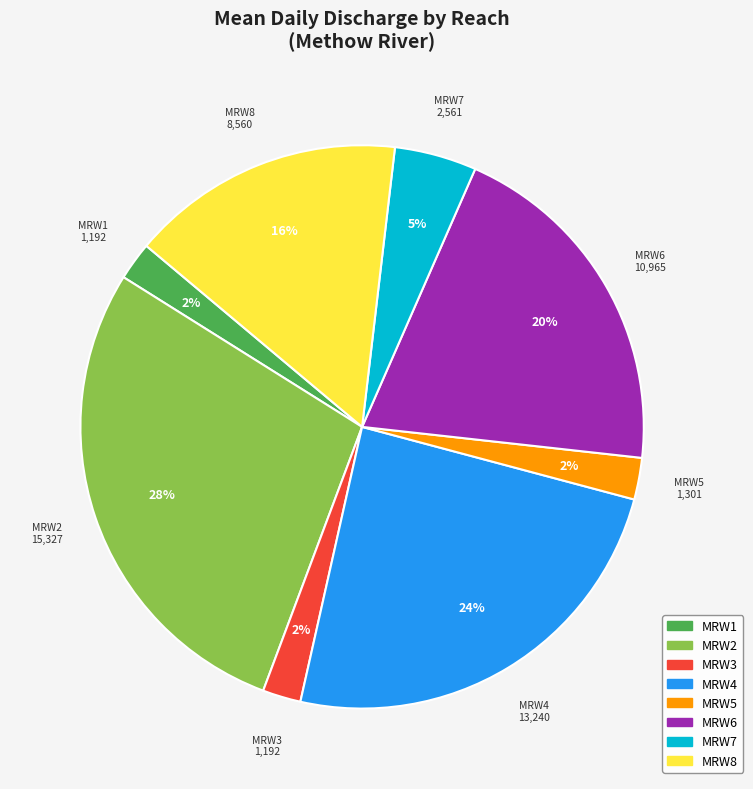

To the nearest percent, what is the average slice percentage?

12%